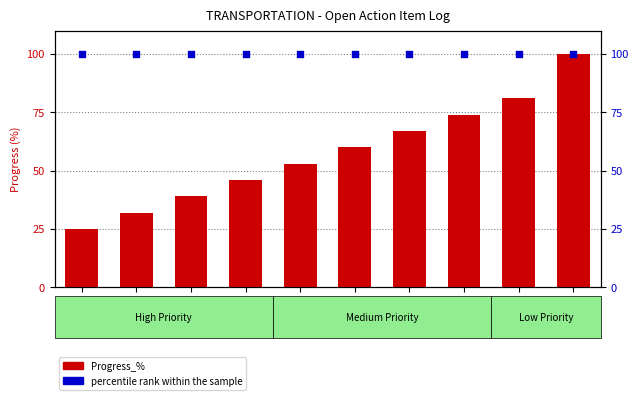

Which series reaches the minimum Y coordinate?

Progress_%